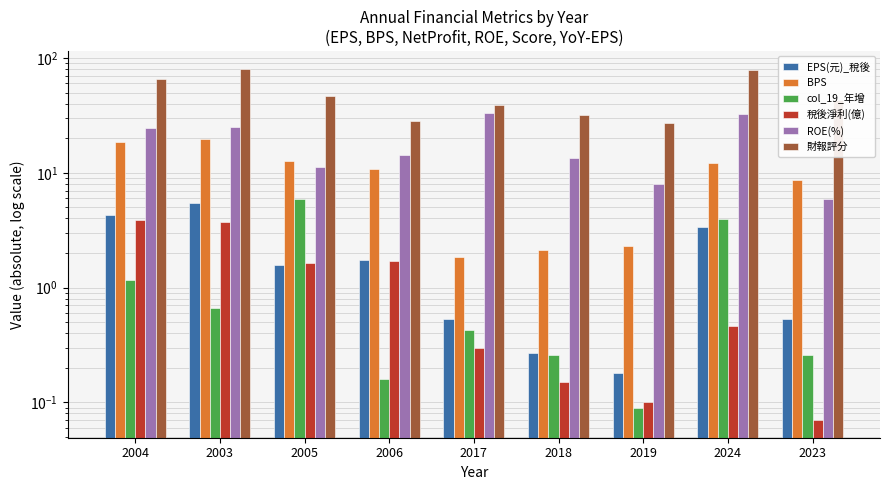

Where does the ROE(%) series first go above 14?

2004